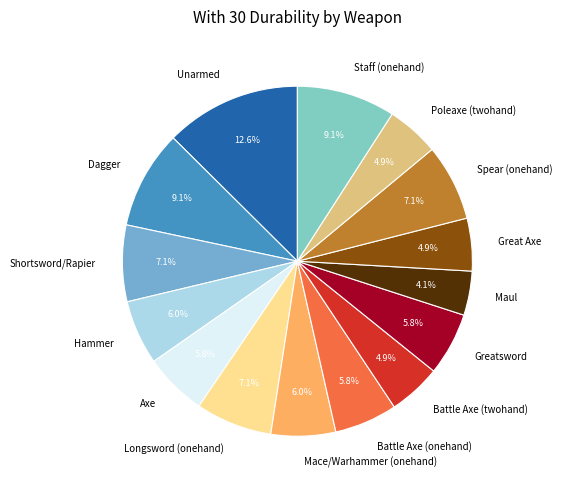

To the nearest percent, what is the difference between the largest and smallest slice percentages?

8%